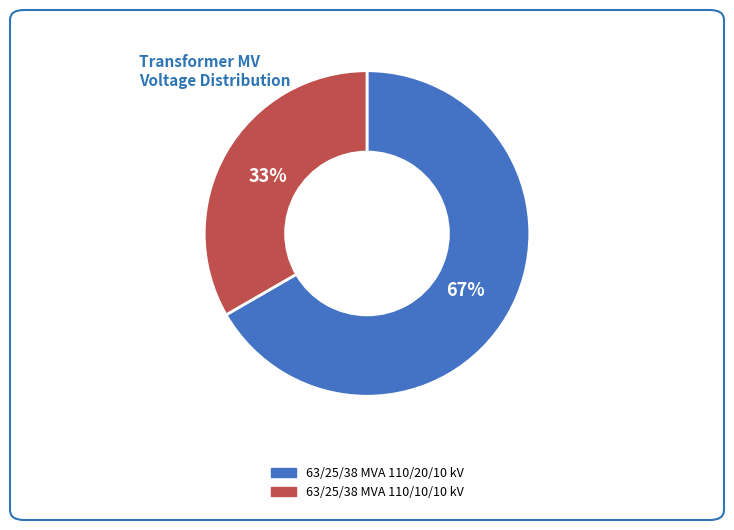

To the nearest percent, what percentage of the pie is 63/25/38 MVA 110/20/10 kV?

67%